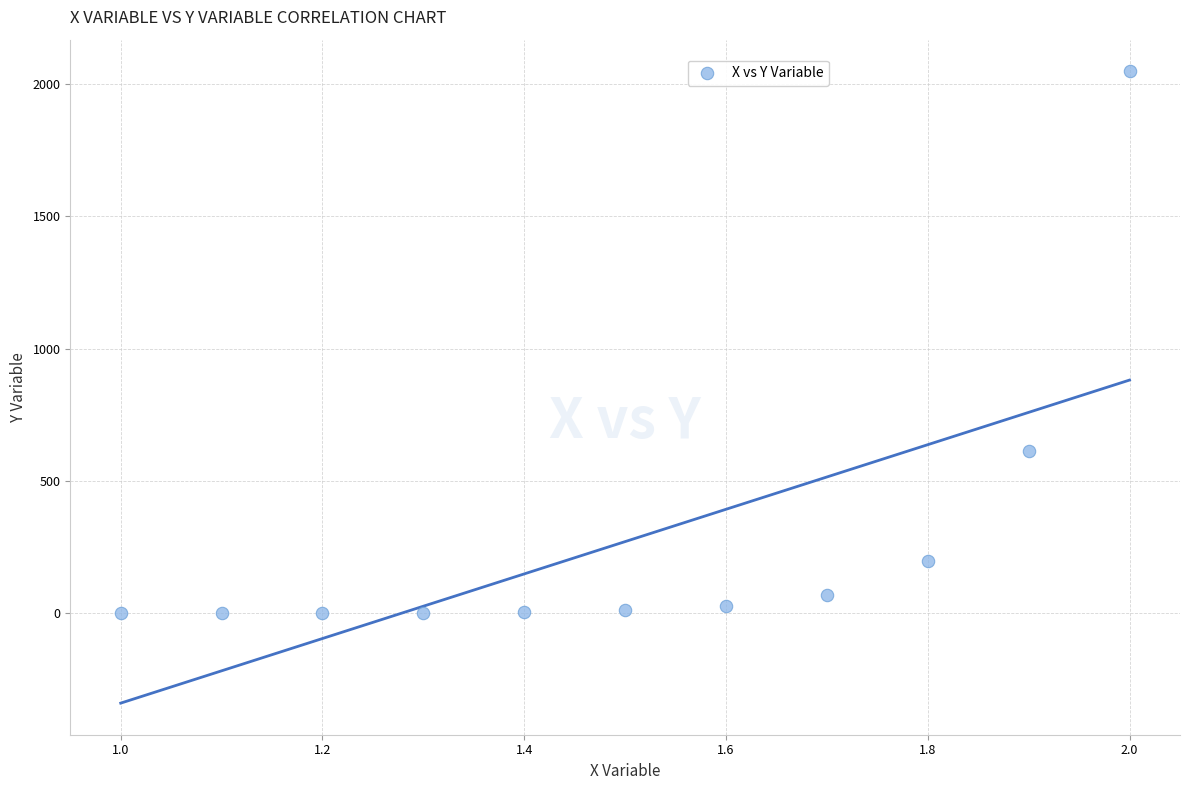

What is the average X value?

1.5